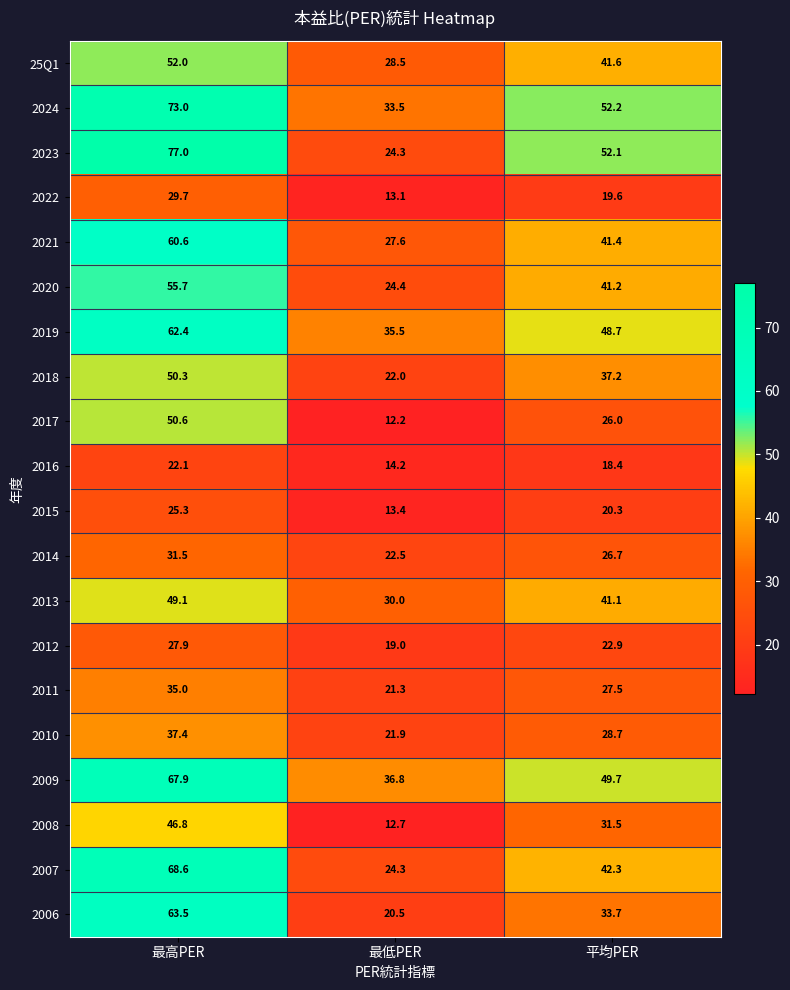

Is the value of 2019 at 平均PER greater than the value of 2008 at 最高PER?

Yes